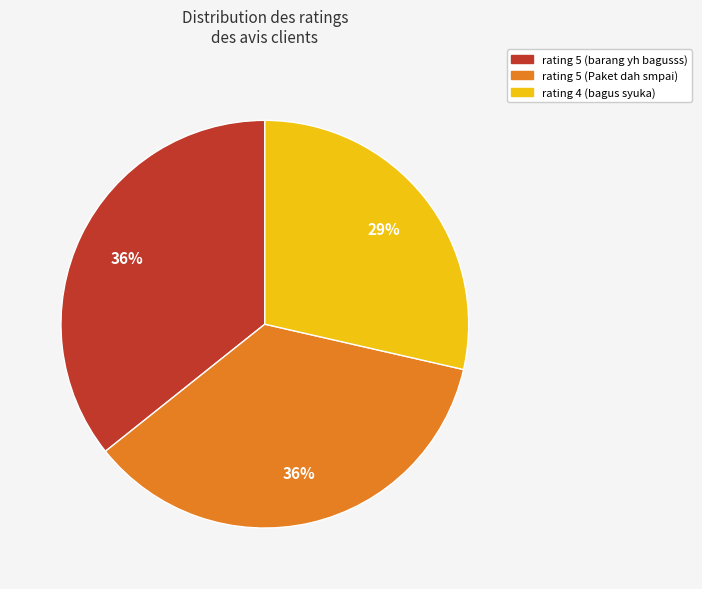

What is the smallest slice in the pie chart?

rating 4 (bagus syuka)